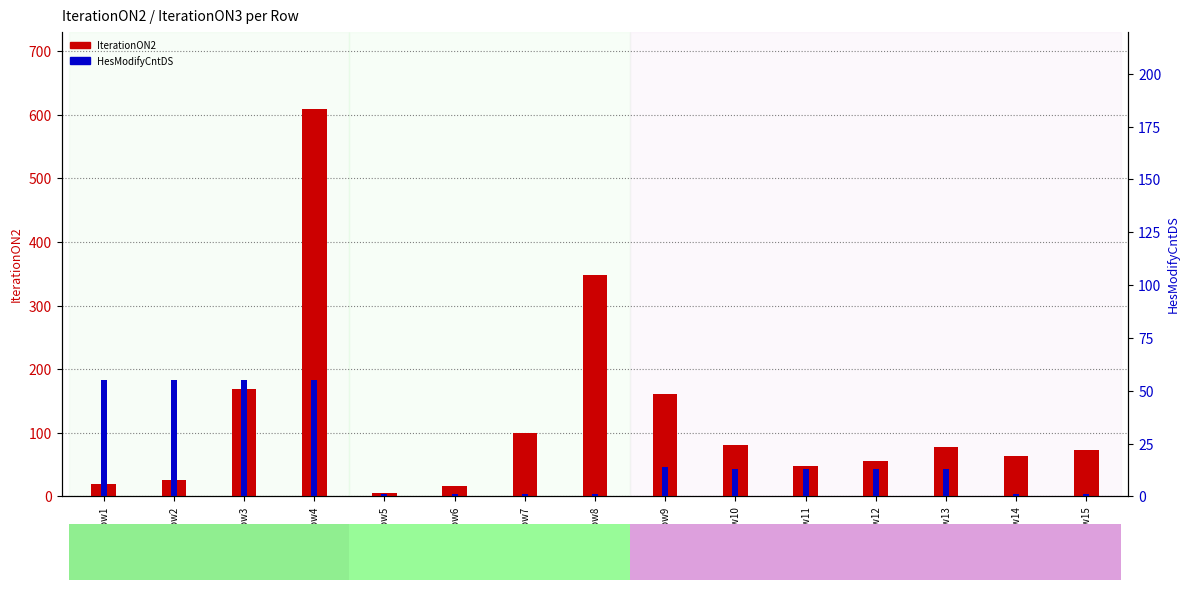

At how many categories does at least one series exceed 82?

5